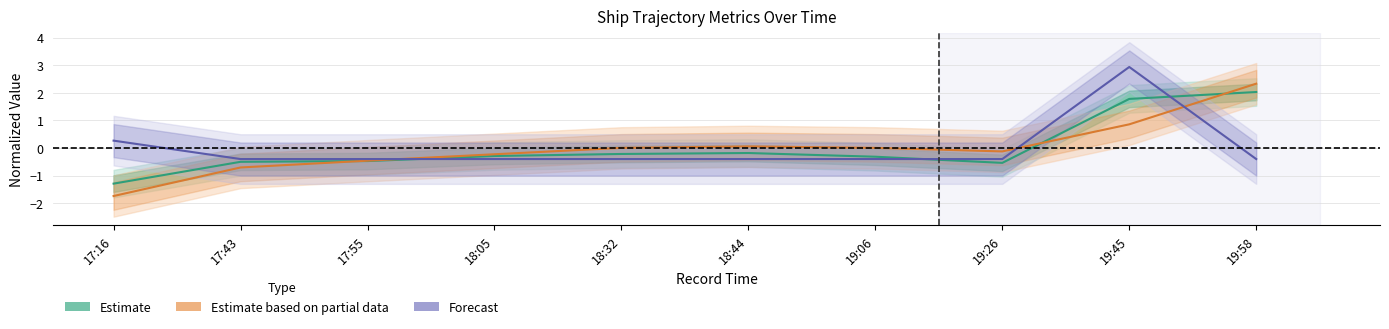

Which series has the largest range (max minus min)?

Estimate based on partial data